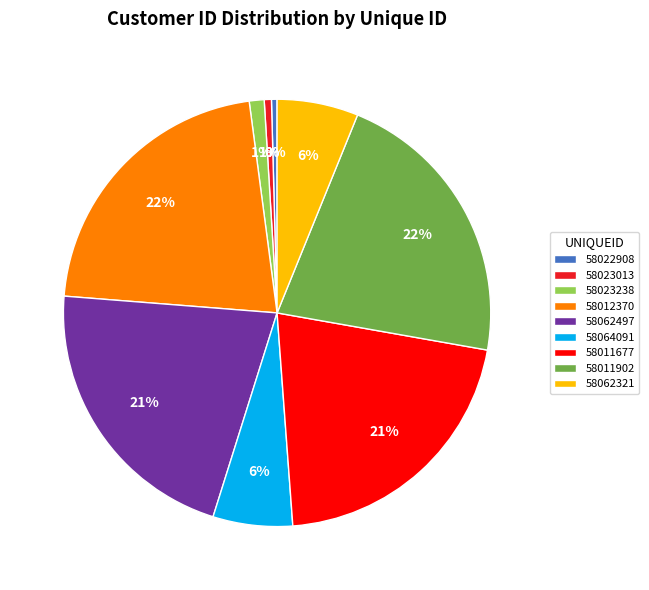

Is 58011902 the majority of the pie?

No